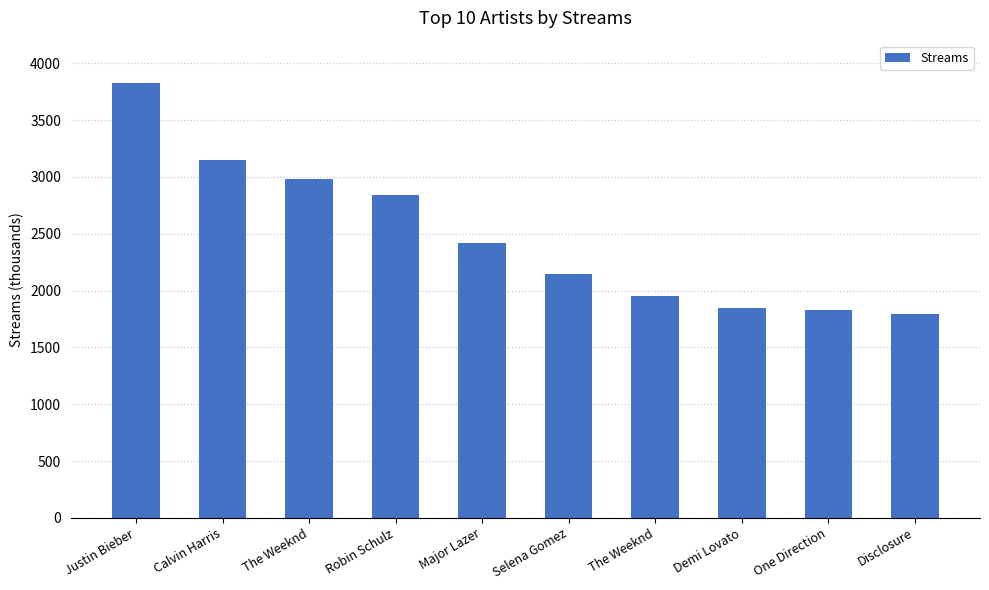

What is the sum of the values at Calvin Harris and Demi Lovato?

4997